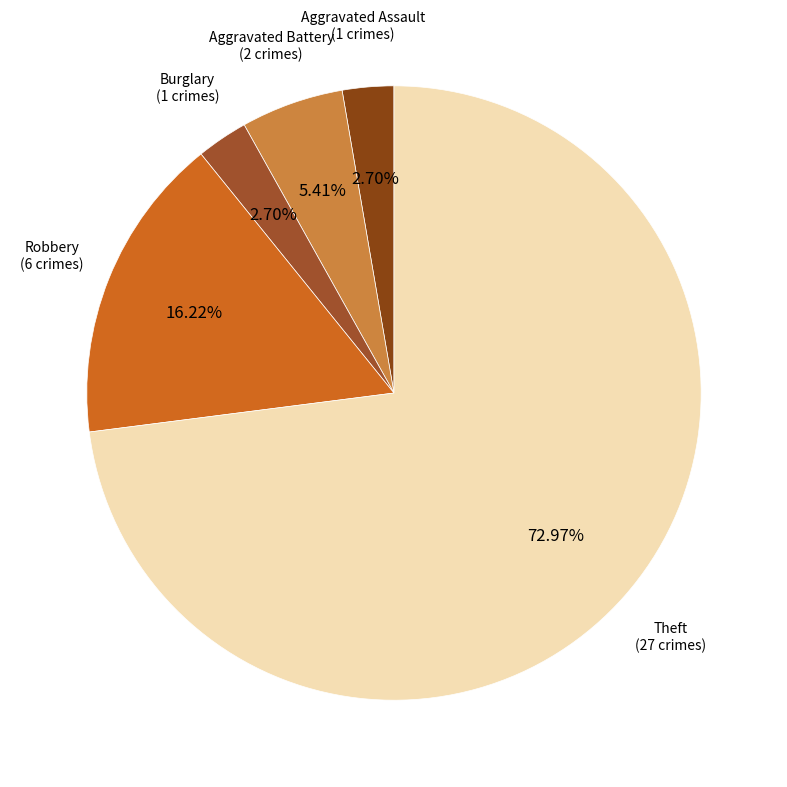

To the nearest percent, what is the difference between the largest and smallest slice percentages?

70%